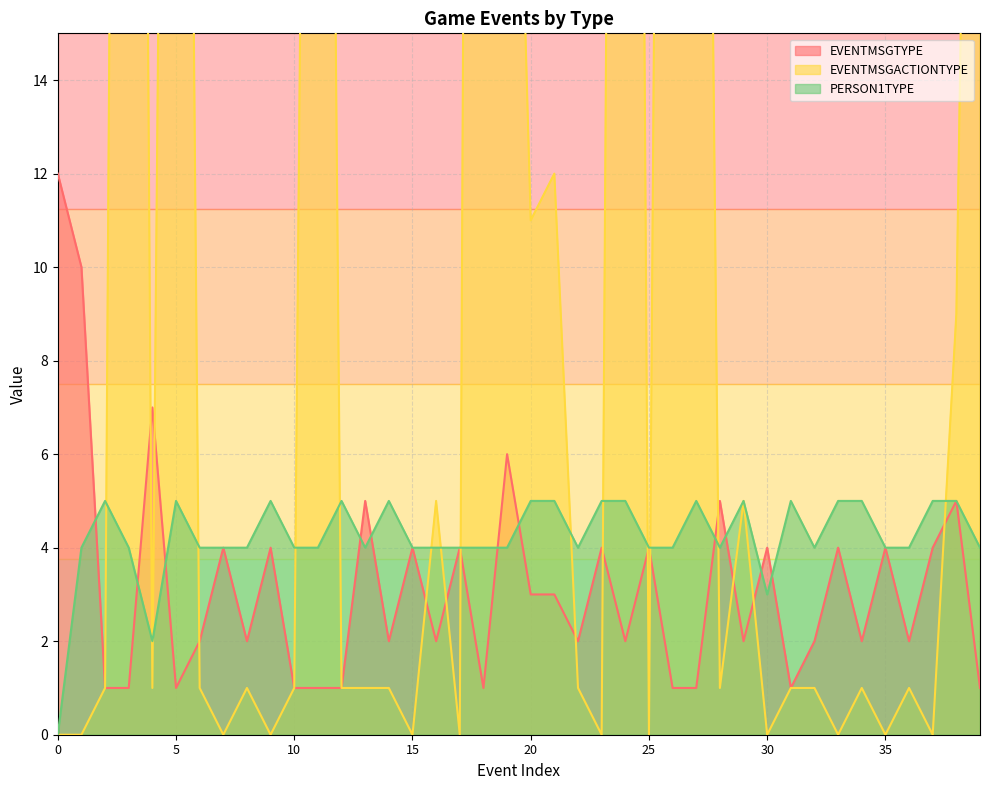

True or false: EVENTMSGTYPE has more than 1 points higher than both neighbors.

True